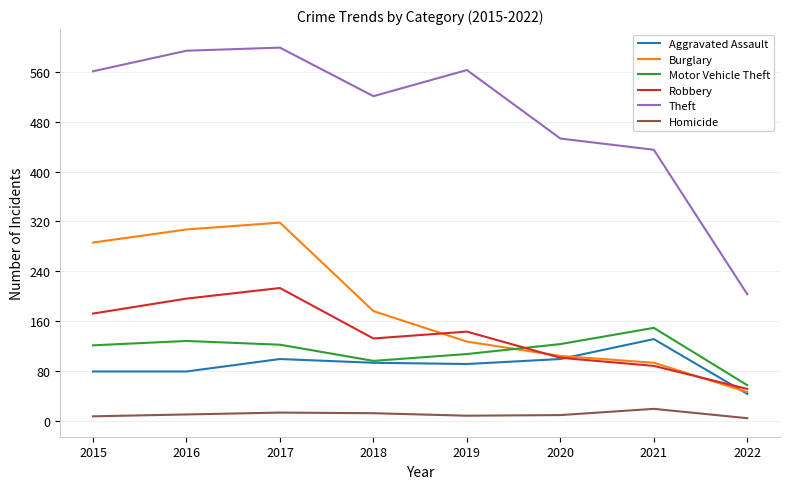

What are all the series names shown in the legend?

Aggravated Assault, Burglary, Motor Vehicle Theft, Robbery, Theft, Homicide